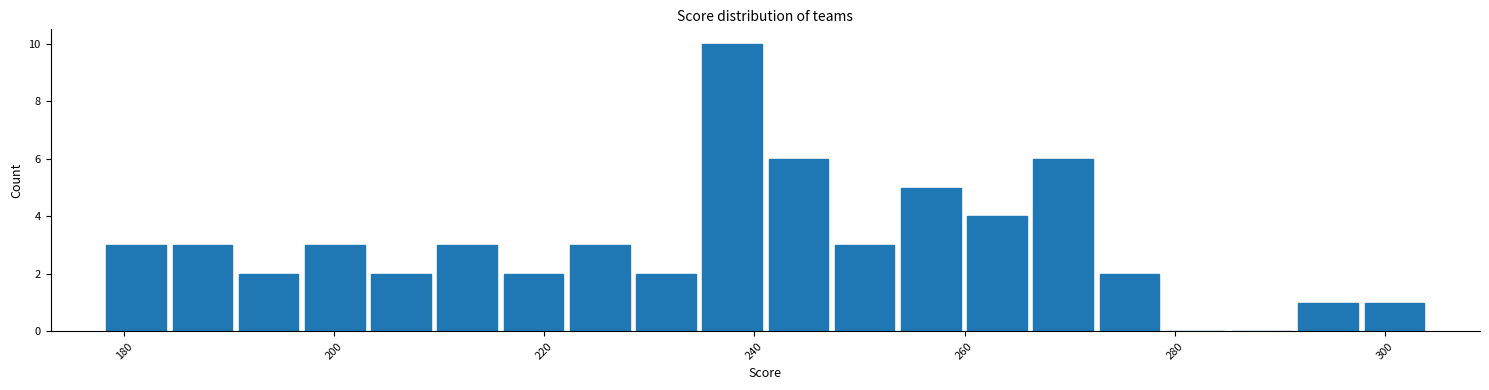

Read against the x-axis, roughly where is the centre of the tallest bar?

238